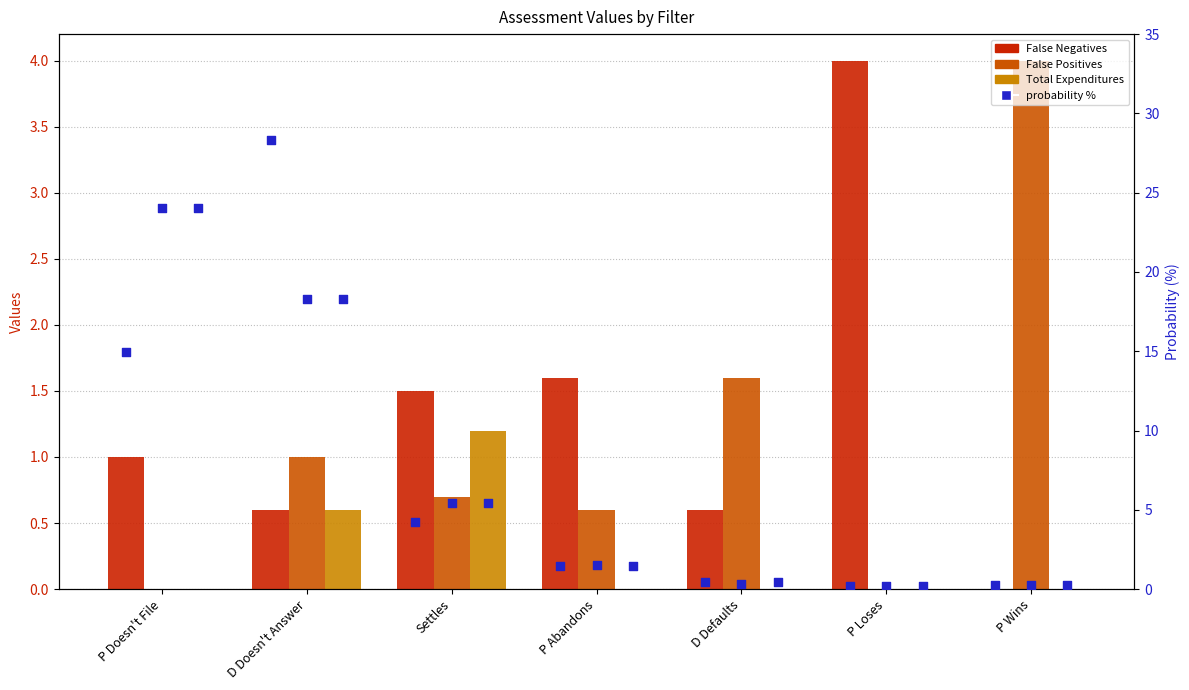

What is the total value across all series at P Doesn't File?

64.0